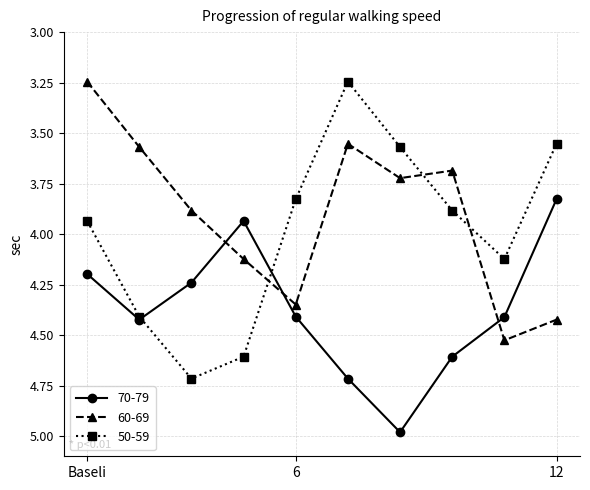

After their last crossing, which series has the higher values: 70-79 or 60-69?

70-79